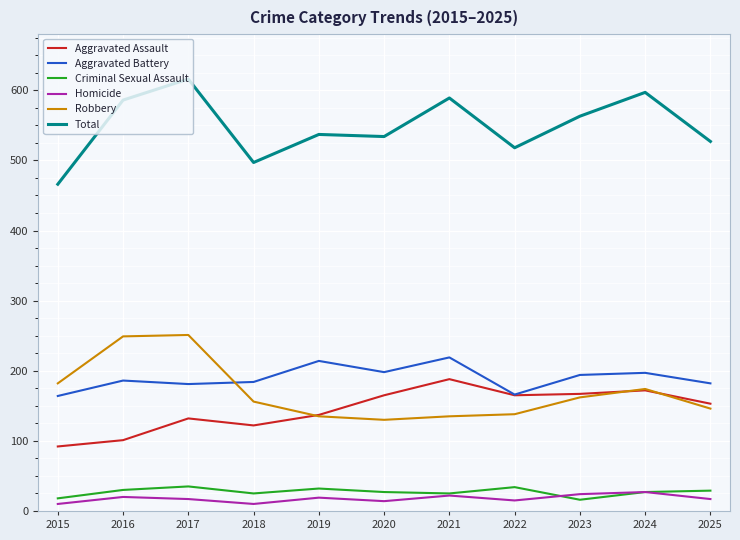

Rank the series by their maximum value, from lowest to highest.

Homicide, Criminal Sexual Assault, Aggravated Assault, Aggravated Battery, Robbery, Total